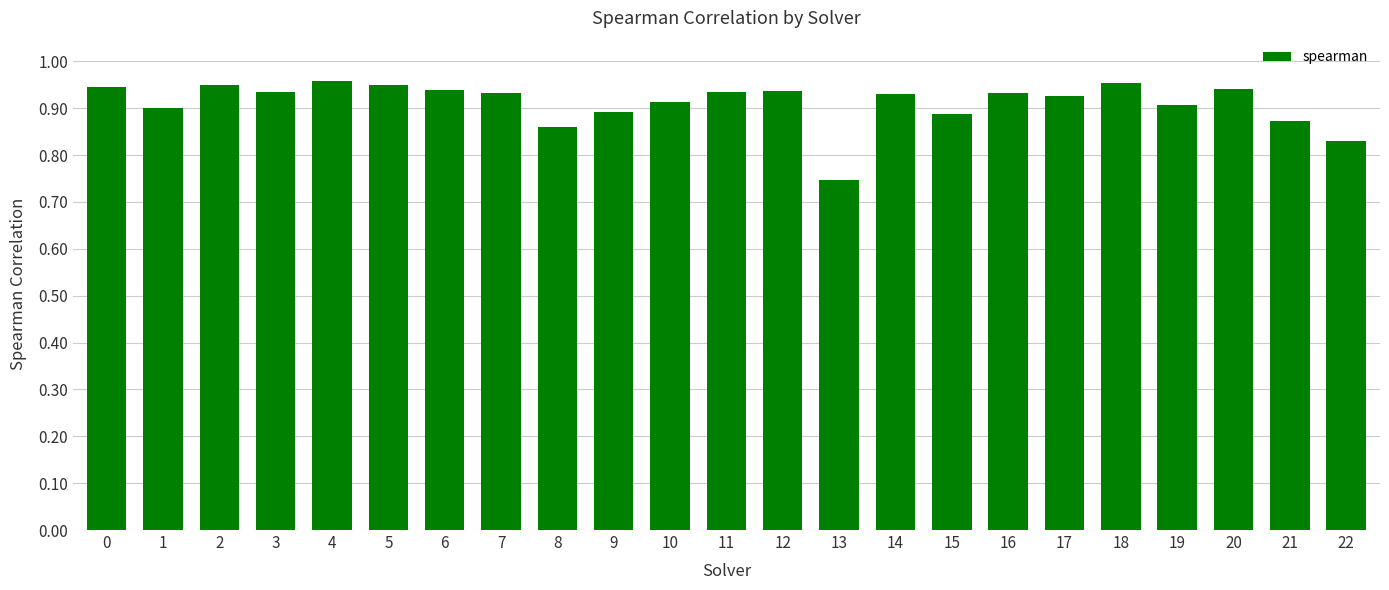

Is it true that the value at 4 is 0.5?

False